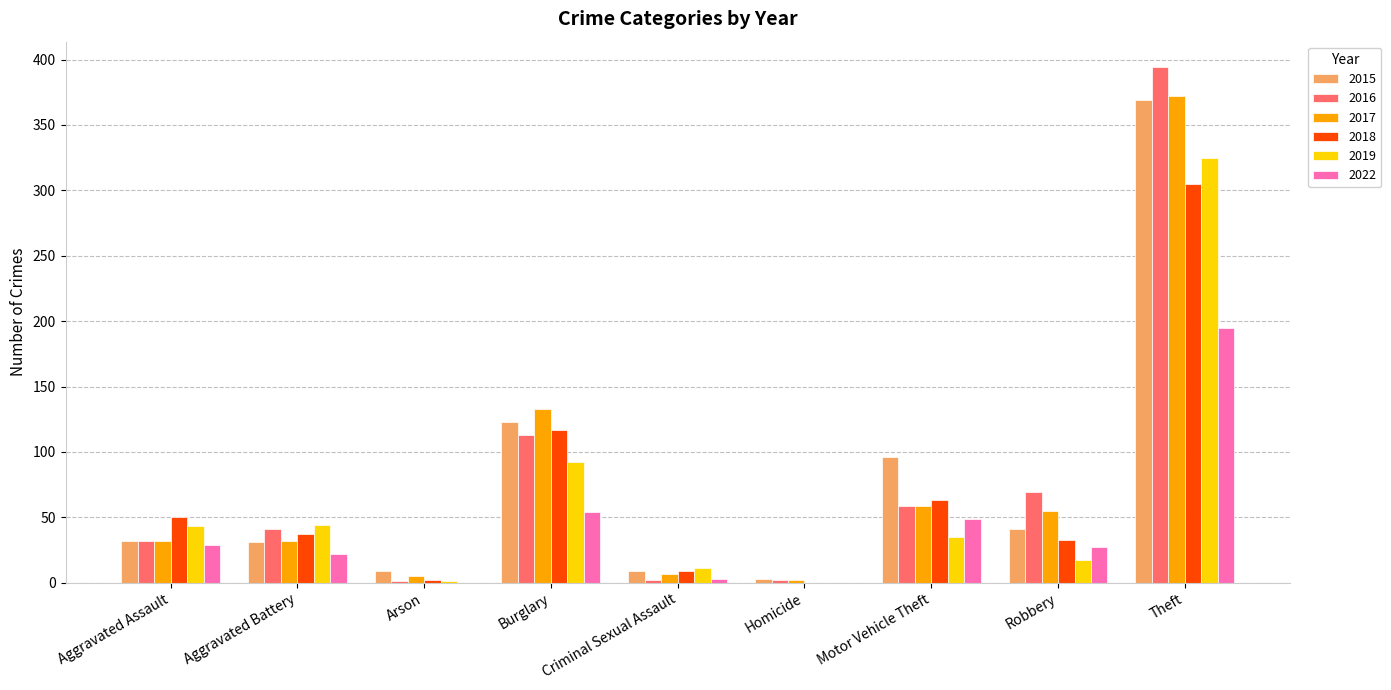

Where is 2015 nearest to the value 186?

Burglary